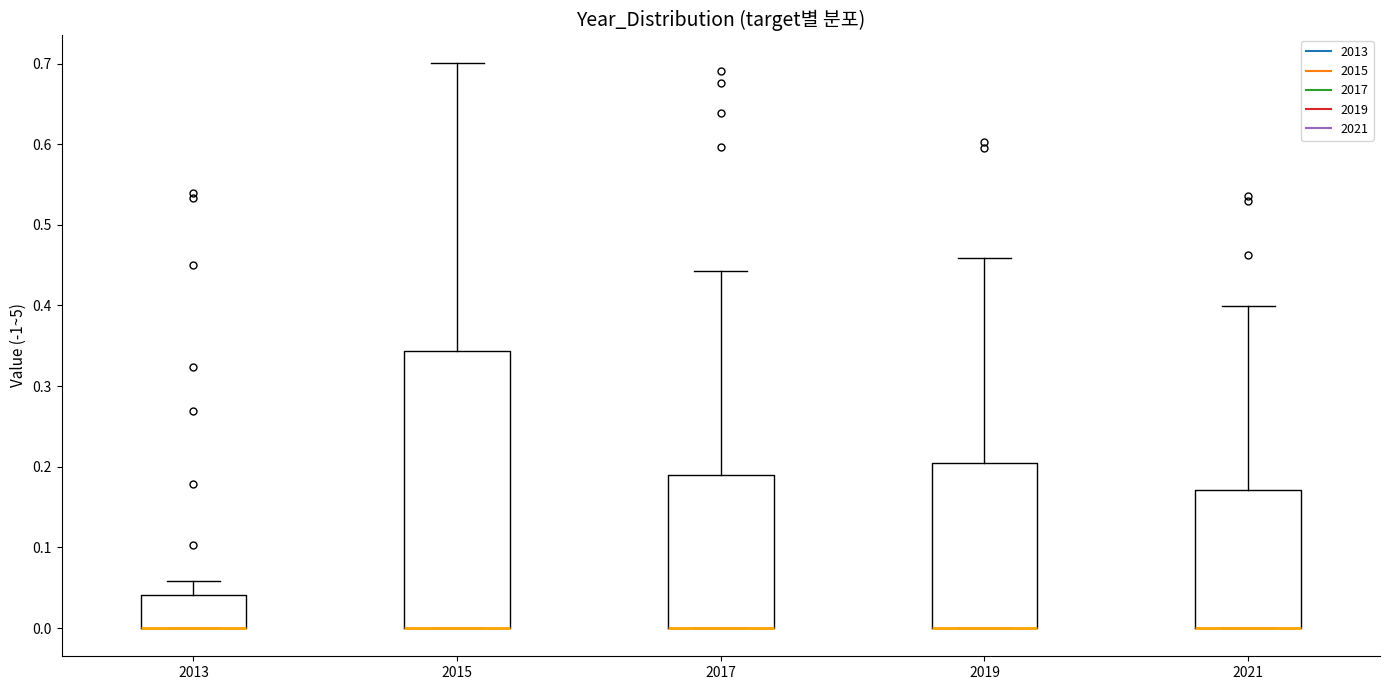

Reading left to right, transcribe this box plot: for each box, give where its median line is, the range the box spans, and where its two whiskers end, as read against the y-axis. The values are not printed on the chart, so give them approximately, as read against the axis.

2013: median 0.00 (drawn on the box's lower edge), box 0.00 to 0.04, whiskers 0.00 to 0.06
2015: median 0.00 (drawn on the box's lower edge), box 0.00 to 0.34, whiskers 0.00 to 0.70
2017: median 0.00 (drawn on the box's lower edge), box 0.00 to 0.19, whiskers 0.00 to 0.44
2019: median 0.00 (drawn on the box's lower edge), box 0.00 to 0.21, whiskers 0.00 to 0.46
2021: median 0.00 (drawn on the box's lower edge), box 0.00 to 0.17, whiskers 0.00 to 0.40